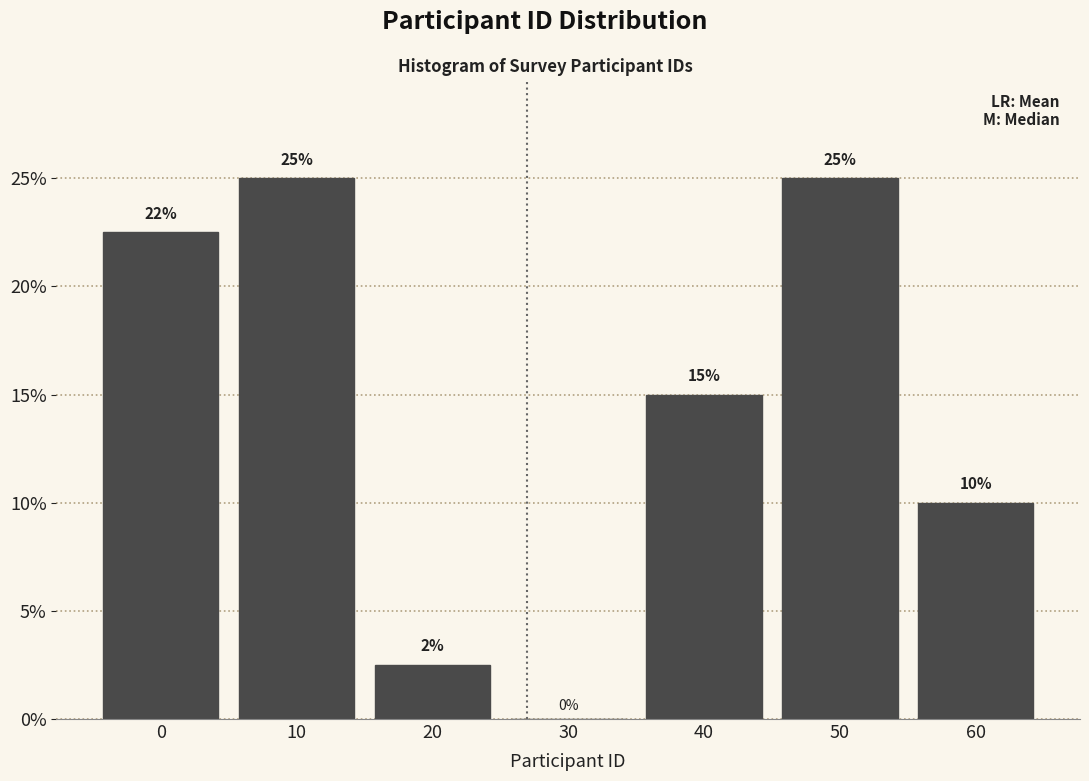

Between 60 and 50, which is larger?

50